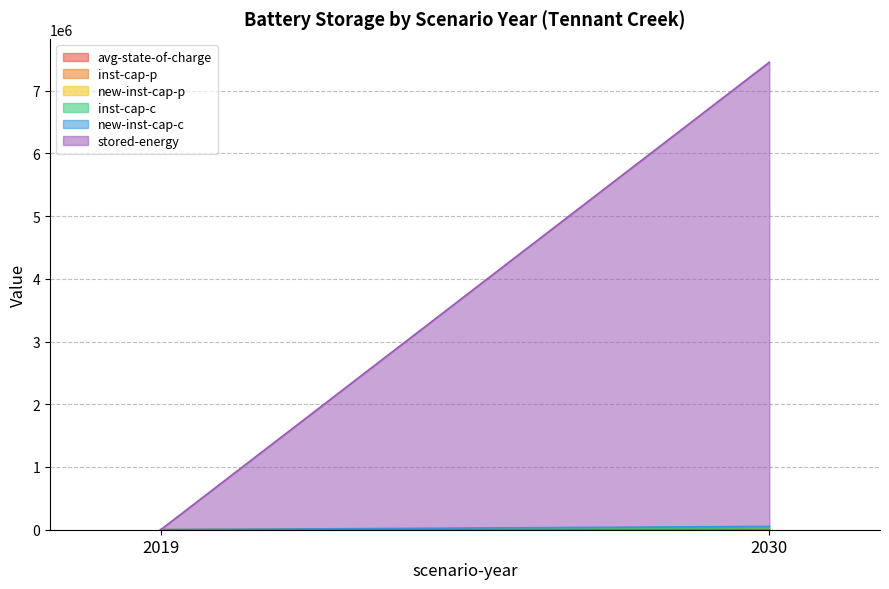

The new-inst-cap-p series shows 3862.6 at 2030. True or false?

True